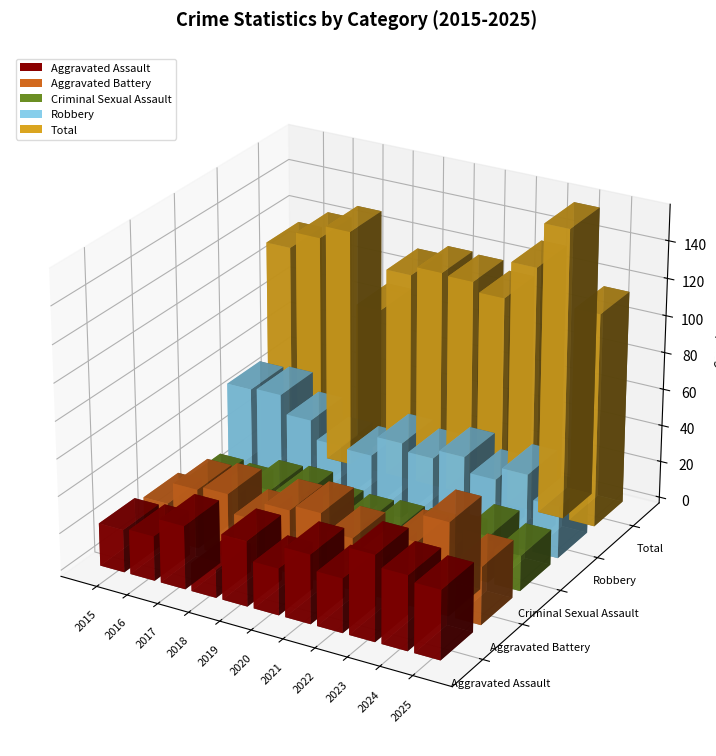

The value of Criminal Sexual Assault at 2023 is 9. True or false?

False